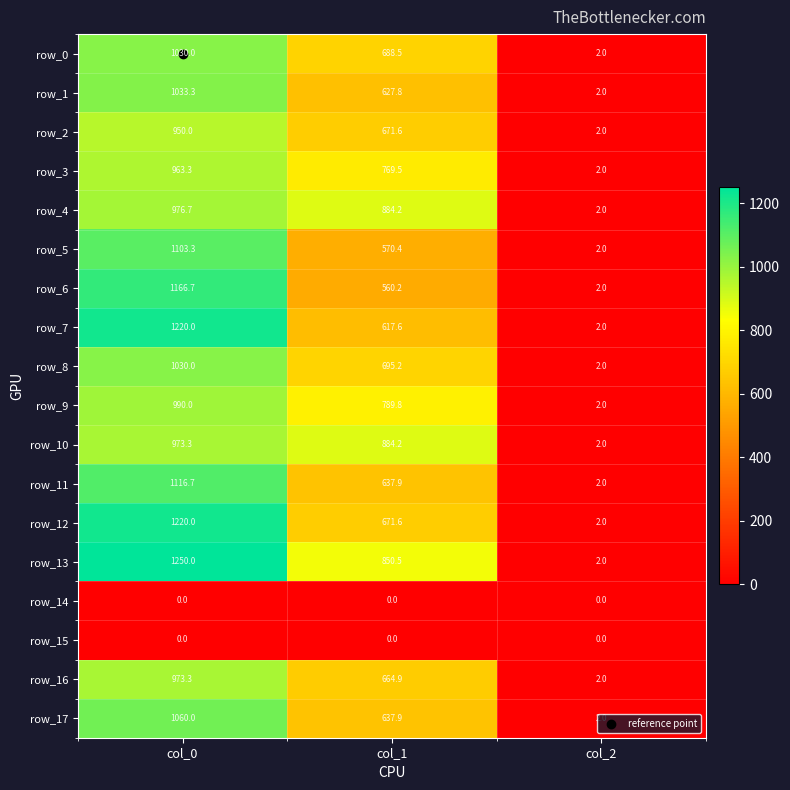

Rank the categories by row_8 value from lowest to highest.

col_2, col_1, col_0